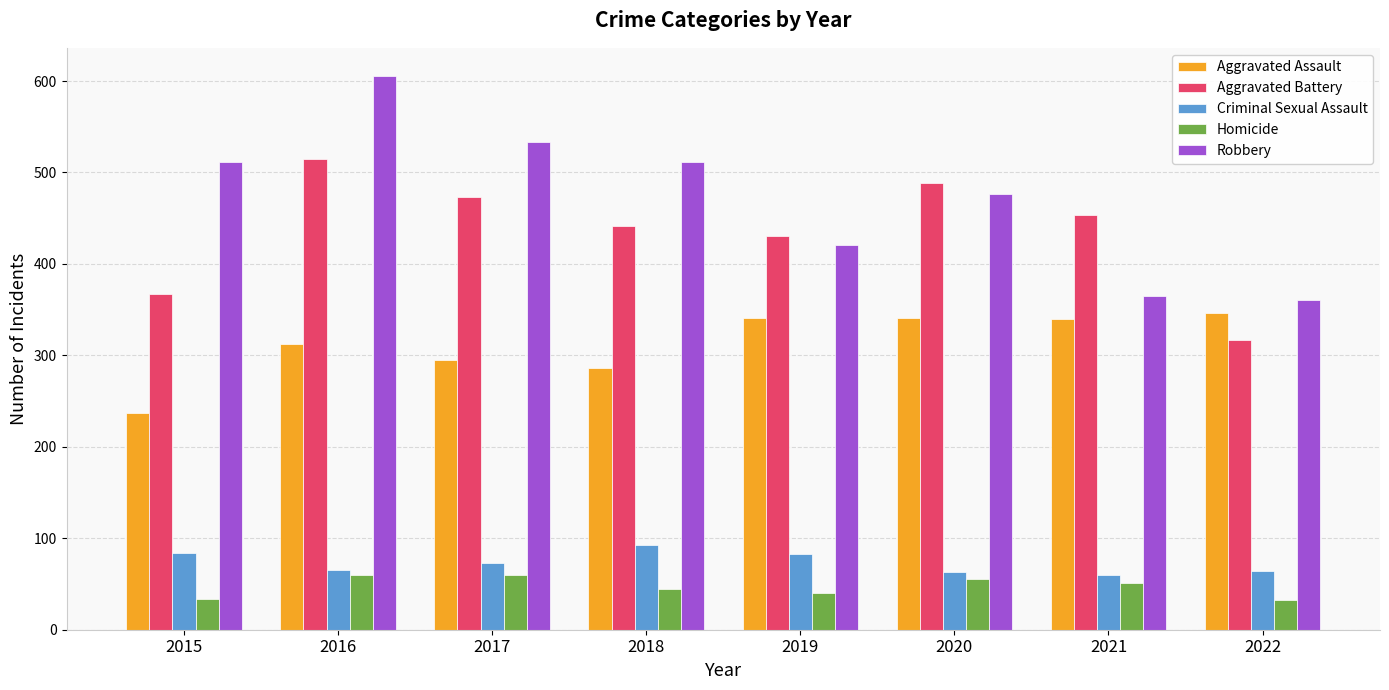

What is the total value across all series at 2019?

1316